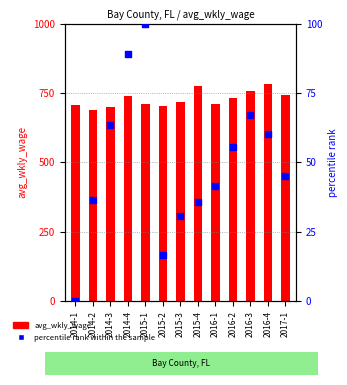

Which series has the largest Y range (max minus min)?

percentile rank within the sample